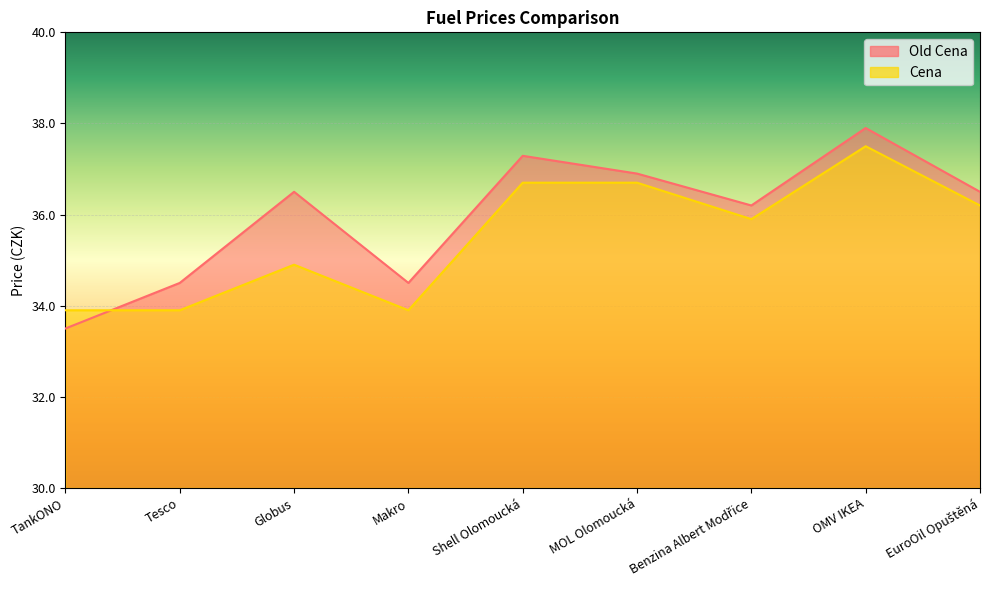

Which series has the largest total across all categories?

Old Cena